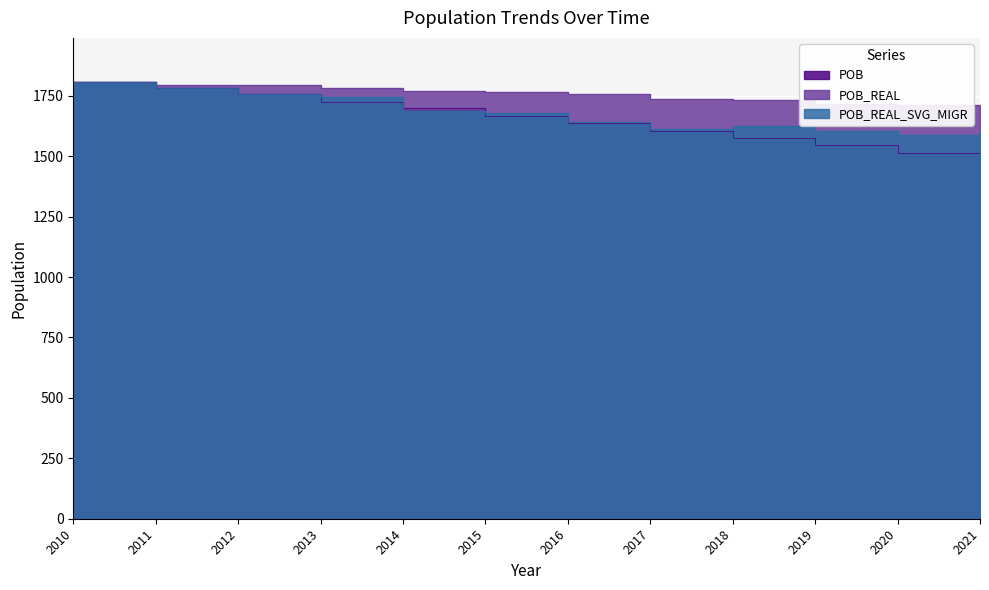

What is the sum of the POB values at 2016 and 2011?

3422